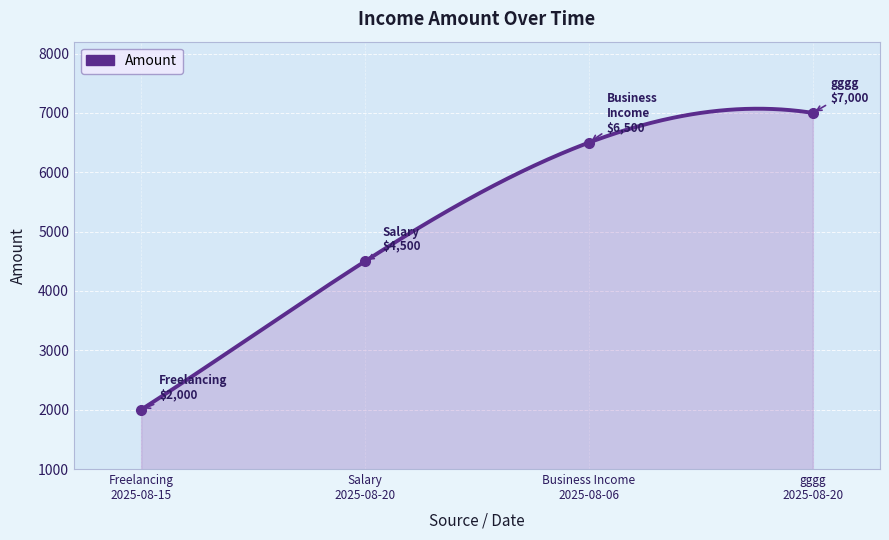

What is the greatest value displayed?

7000